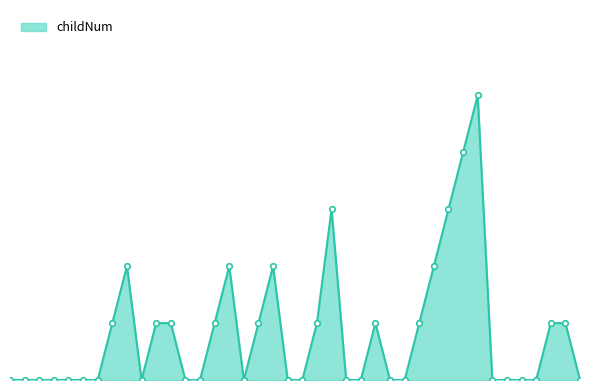

Is this an area chart (filled region under the line)?

Yes